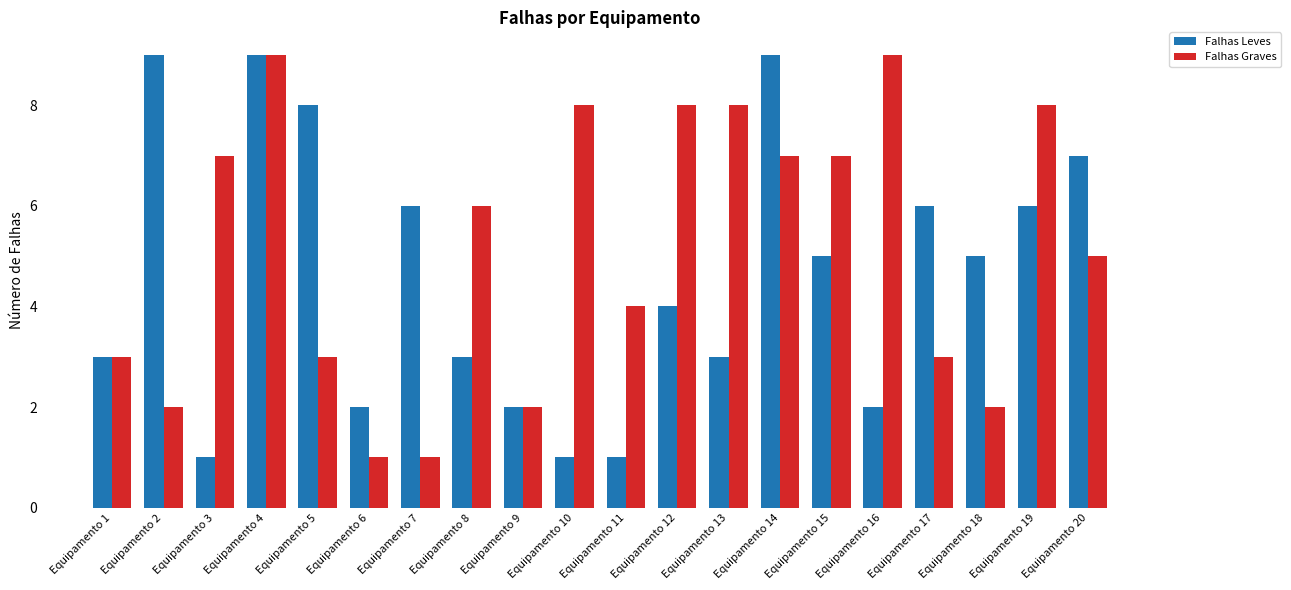

What is the spread (max minus min) of values at Equipamento 6?

1